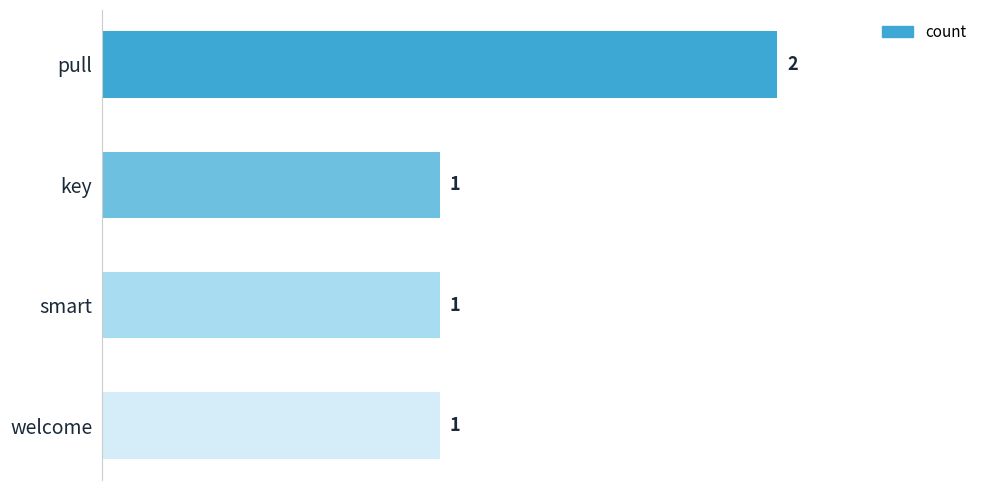

What is the difference between the maximum and second lowest values?

1